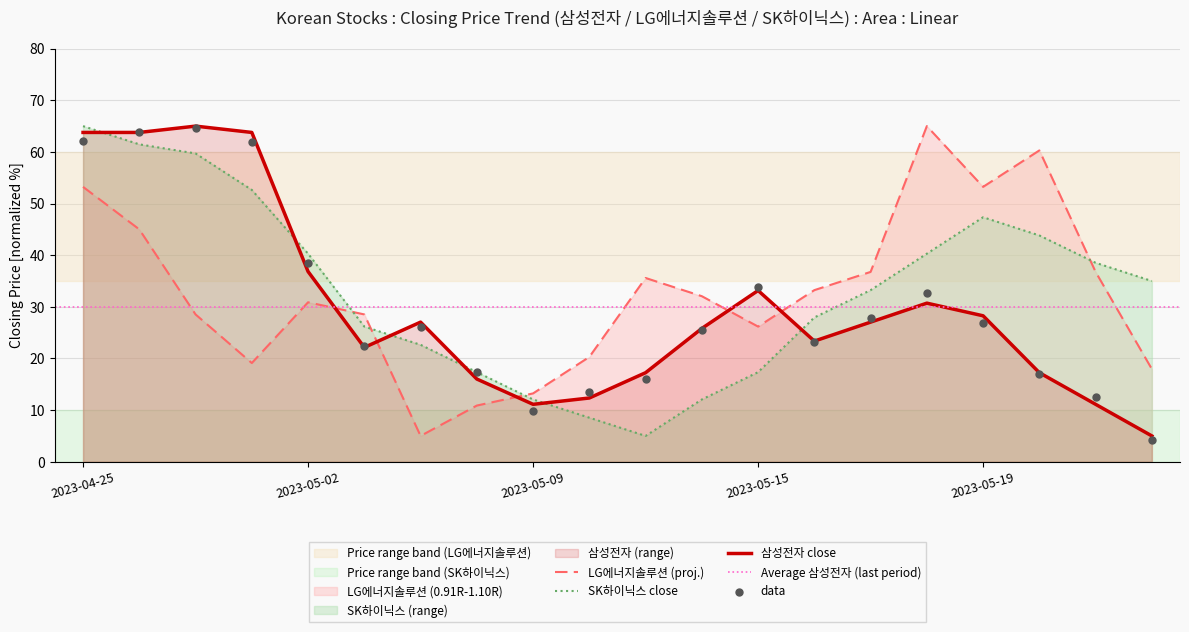

Which series contains the highest Y value?

삼성전자